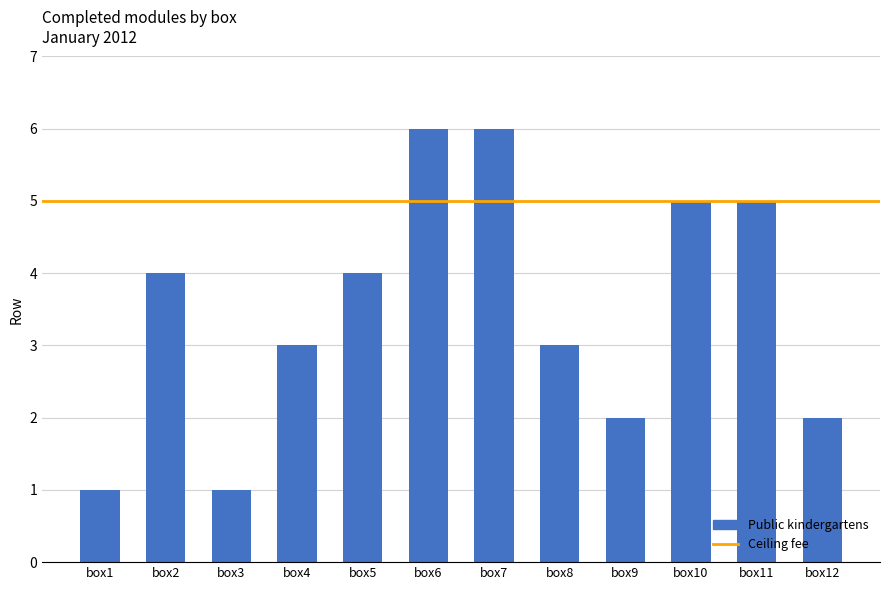

What is the minimum value shown in the chart?

1